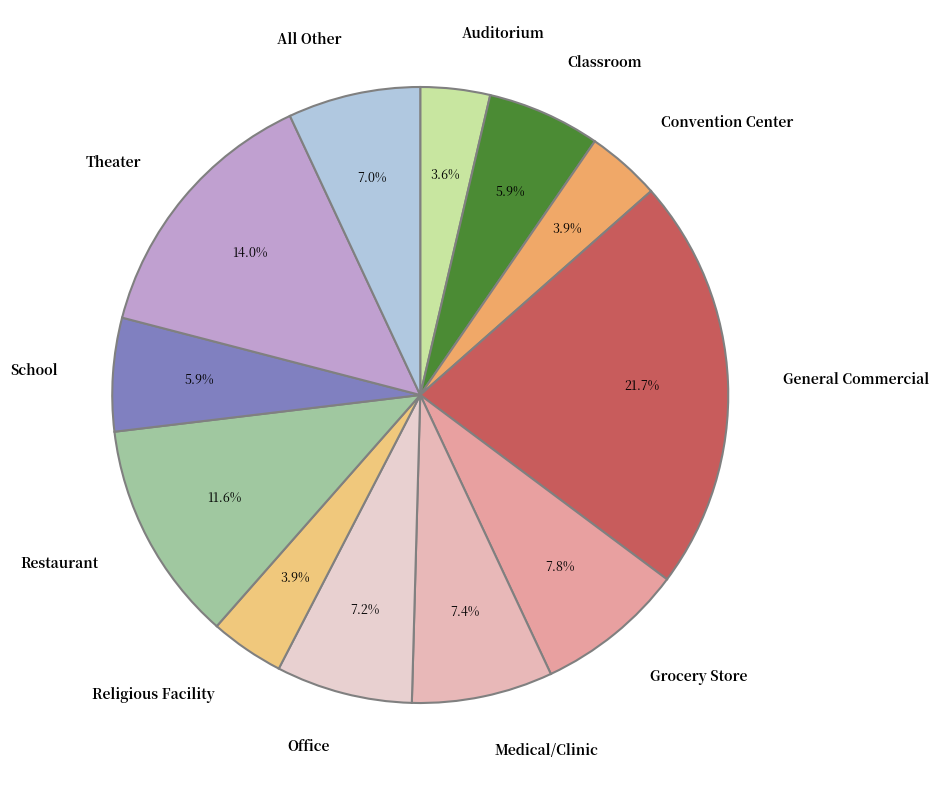

Does any single category account for the majority?

No